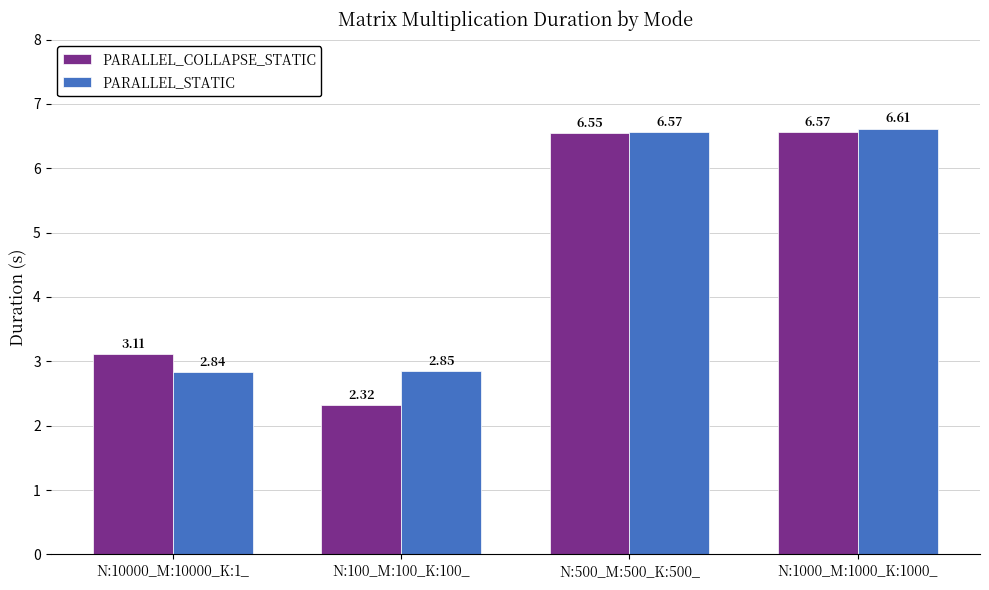

Which series has the widest spread of values?

PARALLEL_COLLAPSE_STATIC